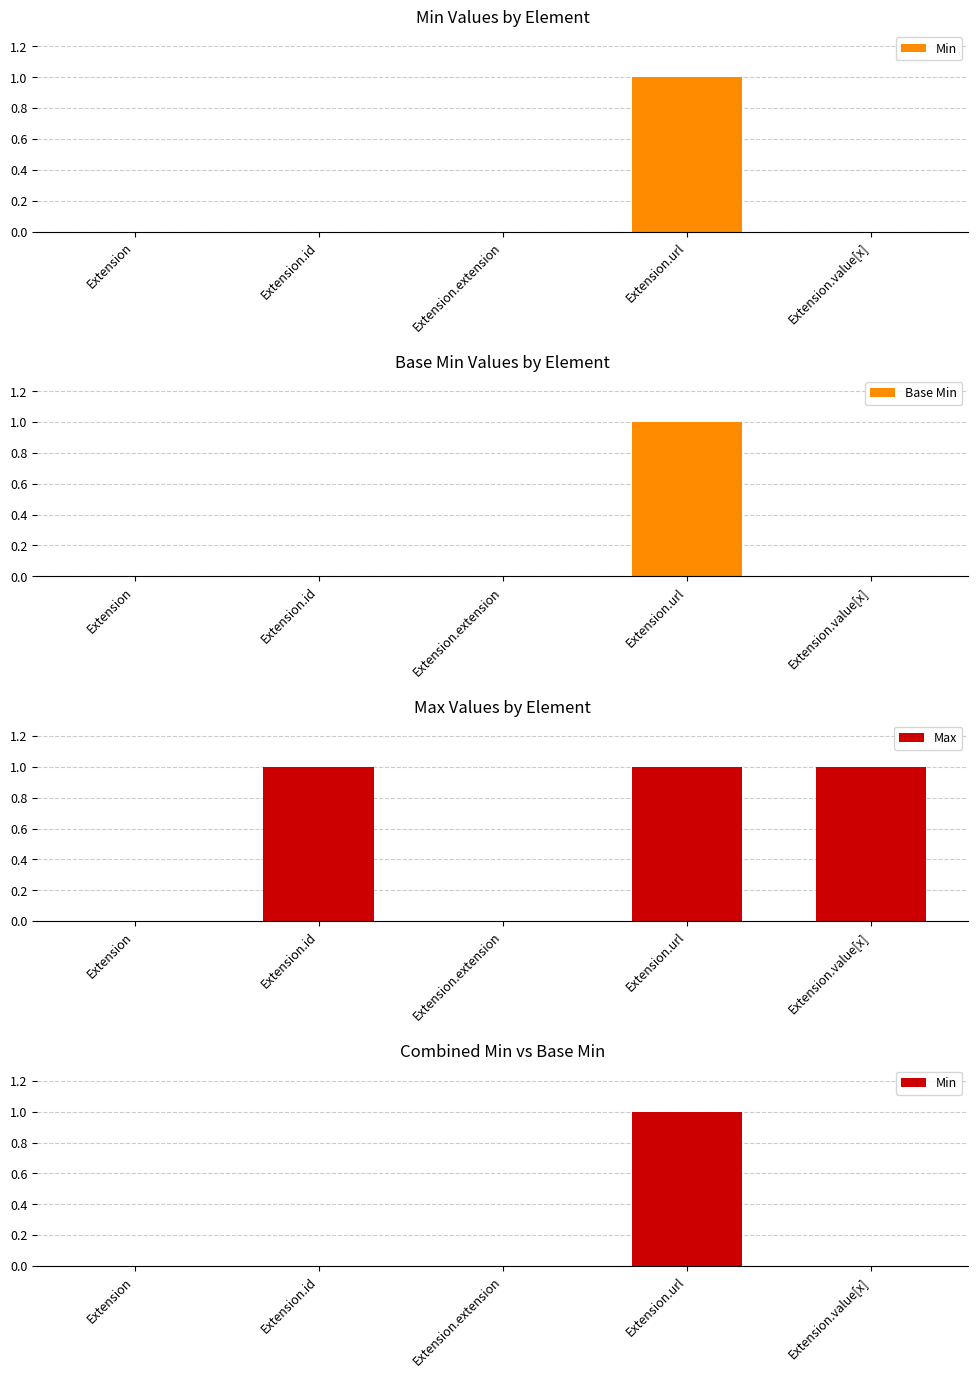

Between Extension.url and Extension.value[x], which is larger?

Extension.url